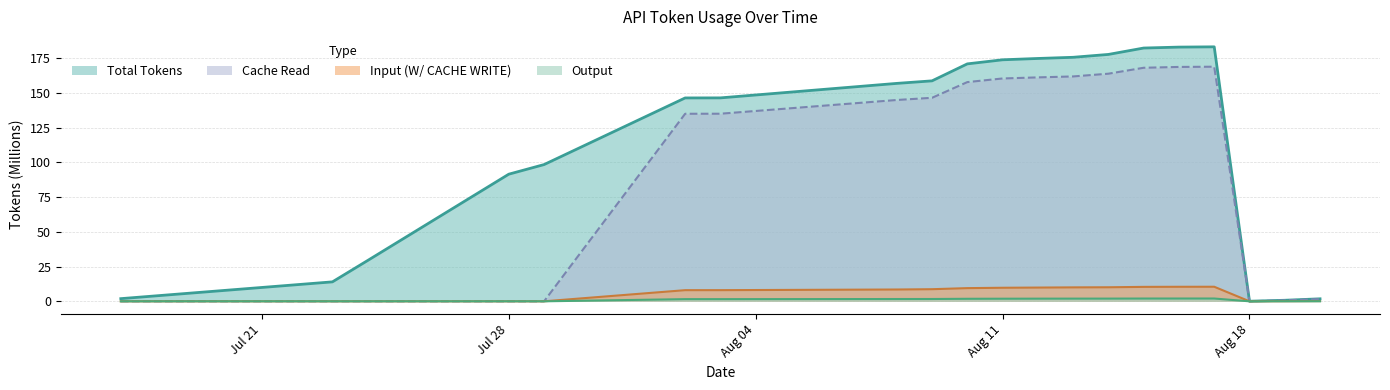

How many lines are shown in the chart?

4